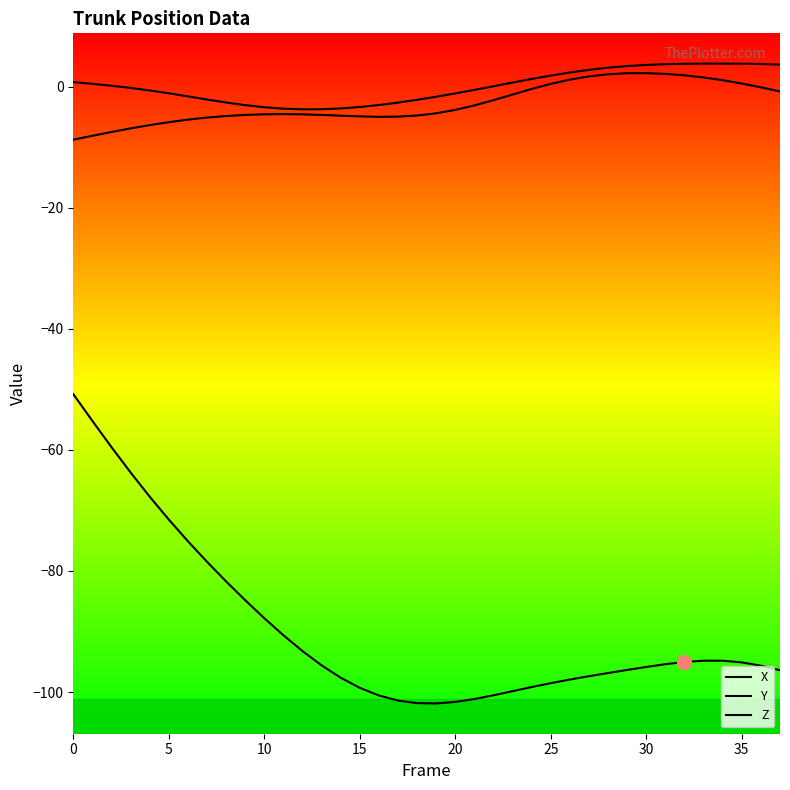

What is the smallest value displayed?

-101.9